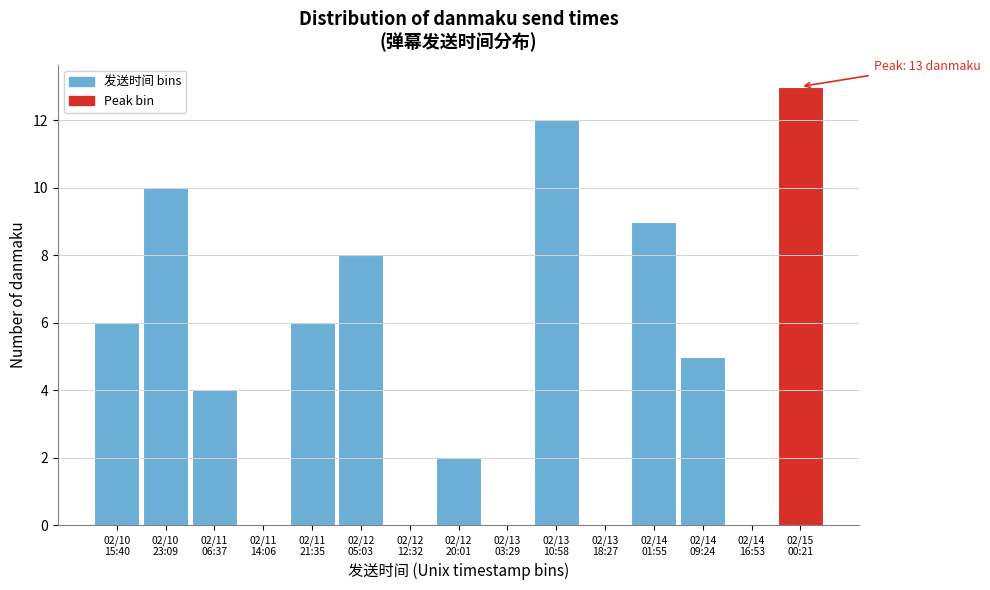

What is the sum of all values?

75